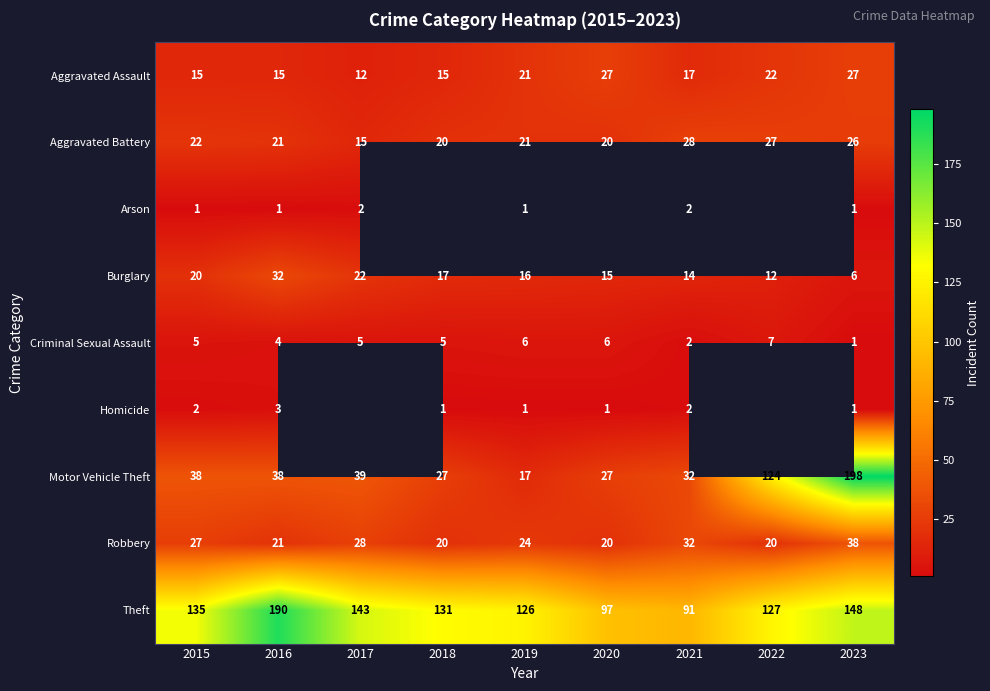

What is the total value across all series at 2019?

233